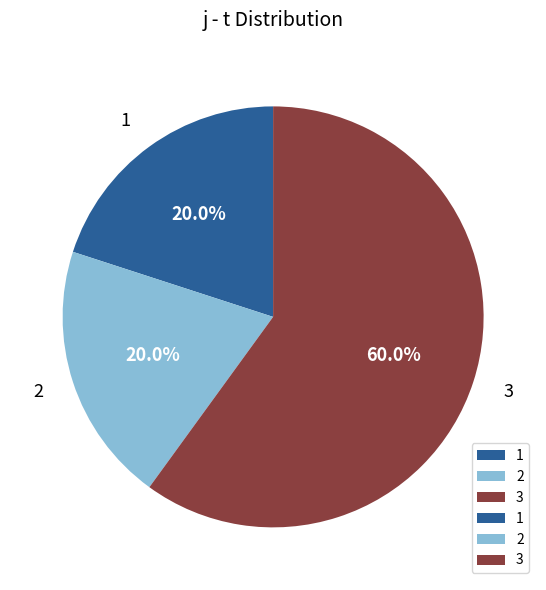

To the nearest percent, what is the average slice percentage?

33%